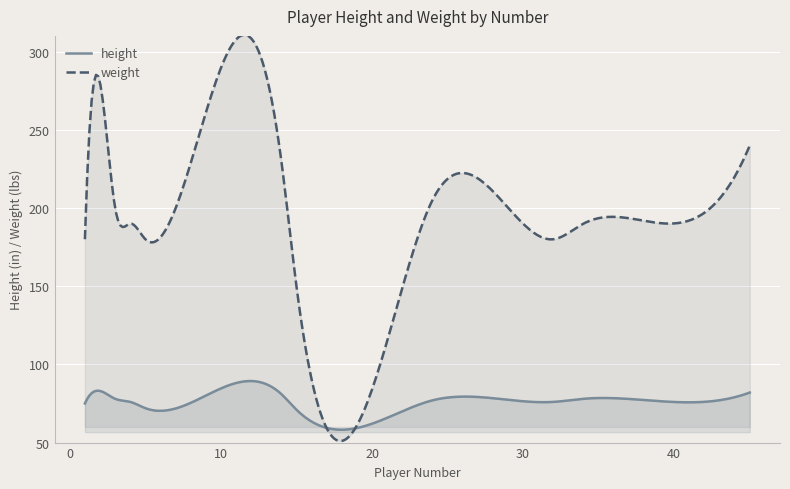

Where is the first local minimum for weight?

1